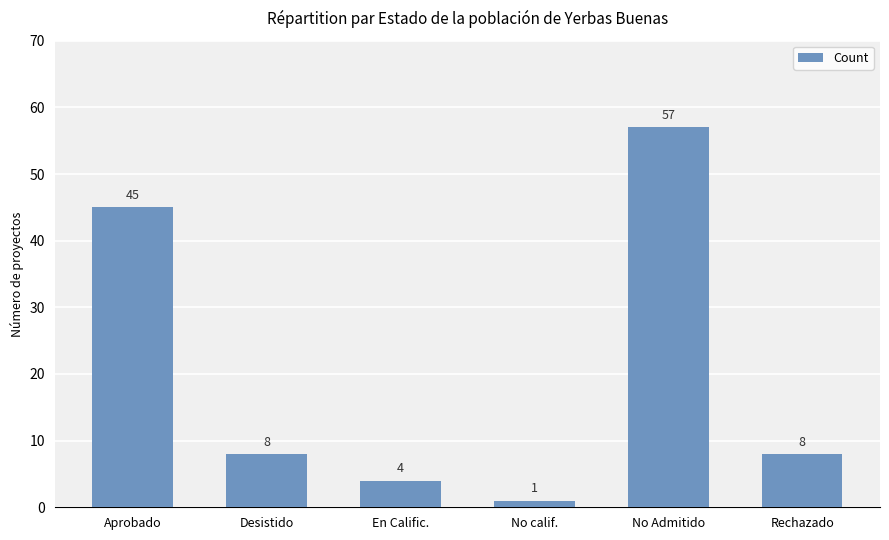

What is the value of the 5th bar from the left?

57